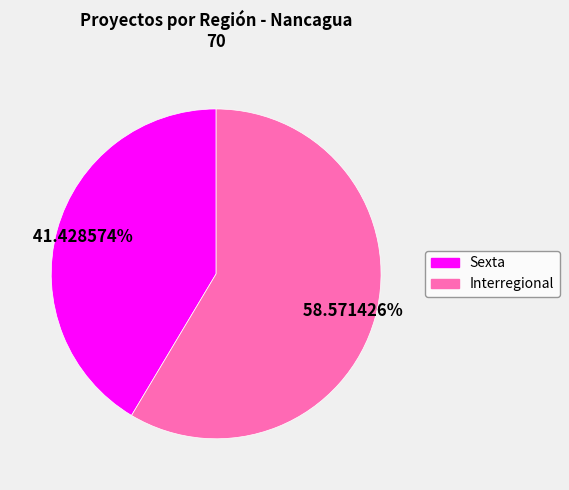

Which slice represents more than half of the pie?

Interregional